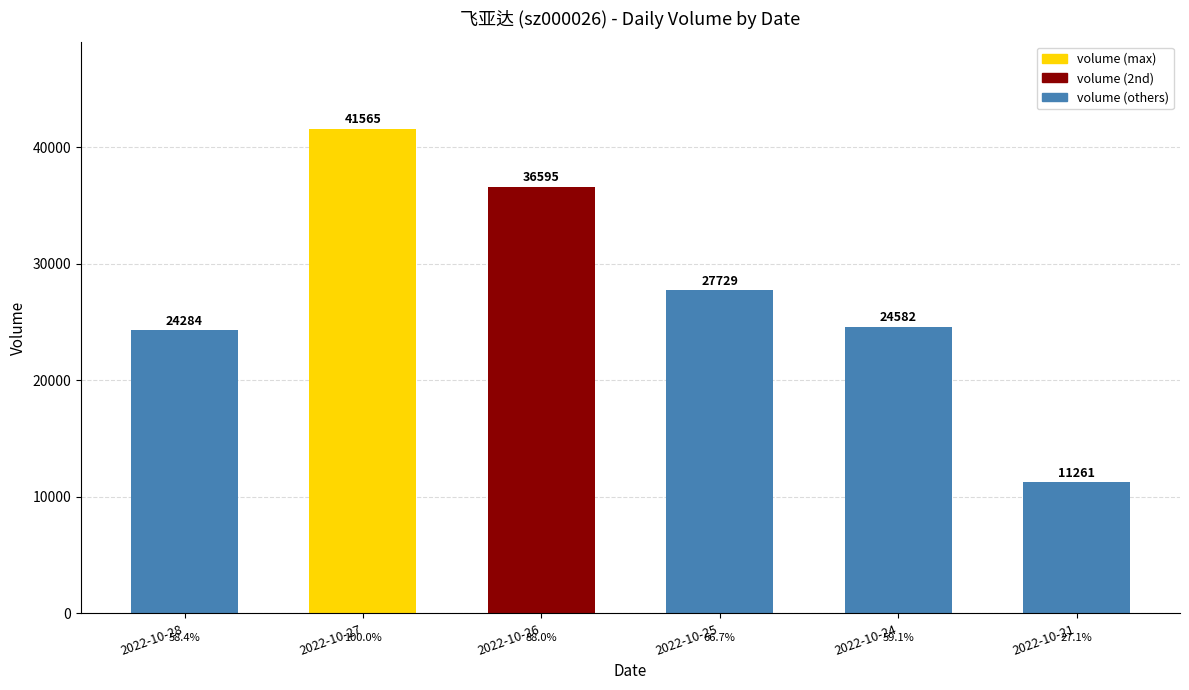

Reading left to right, list all the values displayed in this chart.

24284	41565	36595	27729	24582	11261